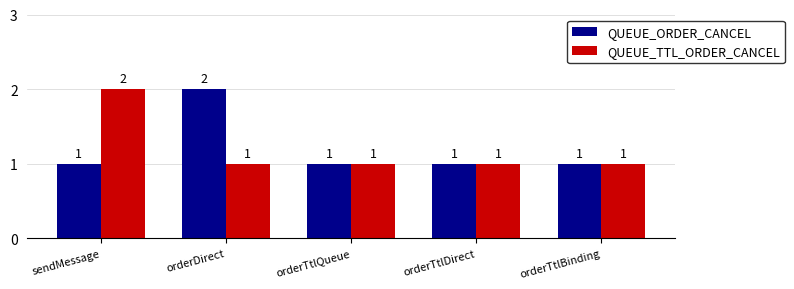

What is the total value across all series at sendMessage?

3